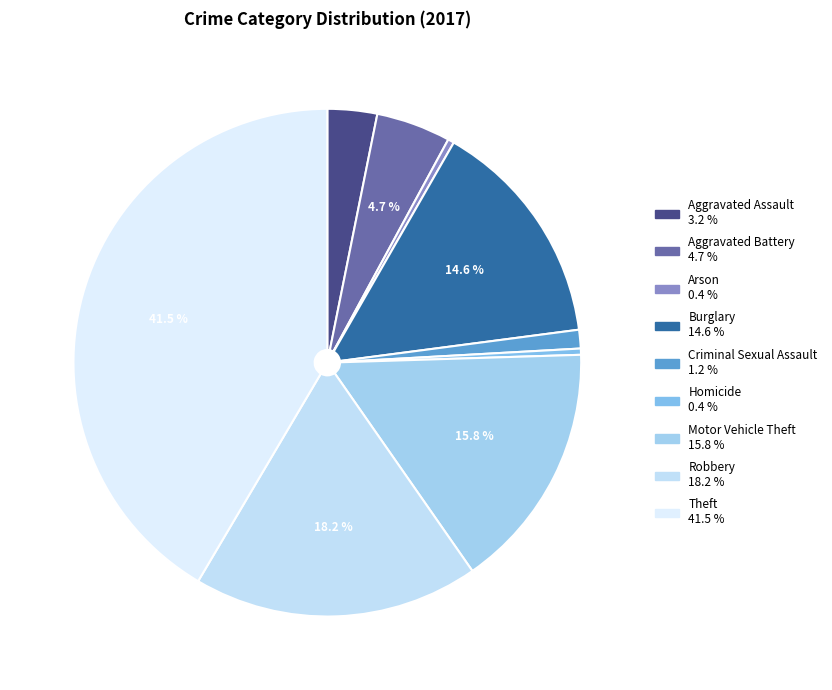

To the nearest percent, what is the difference between the largest and smallest slice percentages?

41%